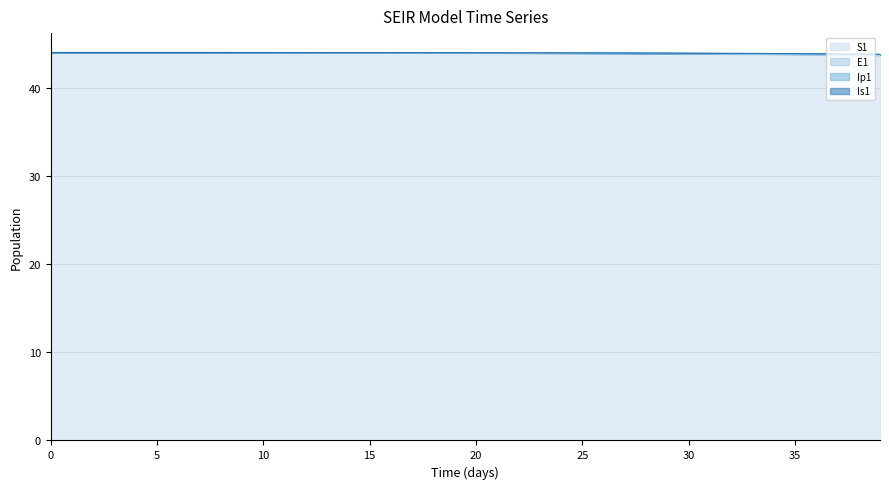

True or false: S1 and E1 intersect in this chart.

False